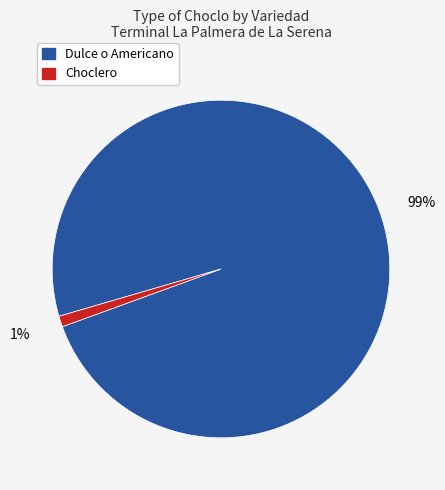

To the nearest percent, what is the difference between the Dulce o Americano and Choclero slice percentages?

98%